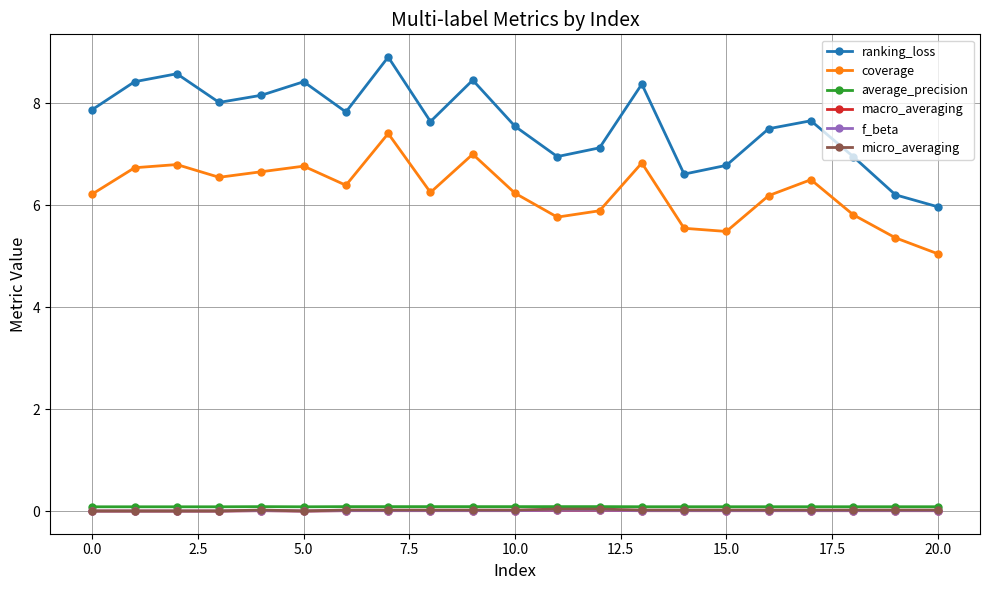

True or false: micro_averaging and coverage cross at least once.

False